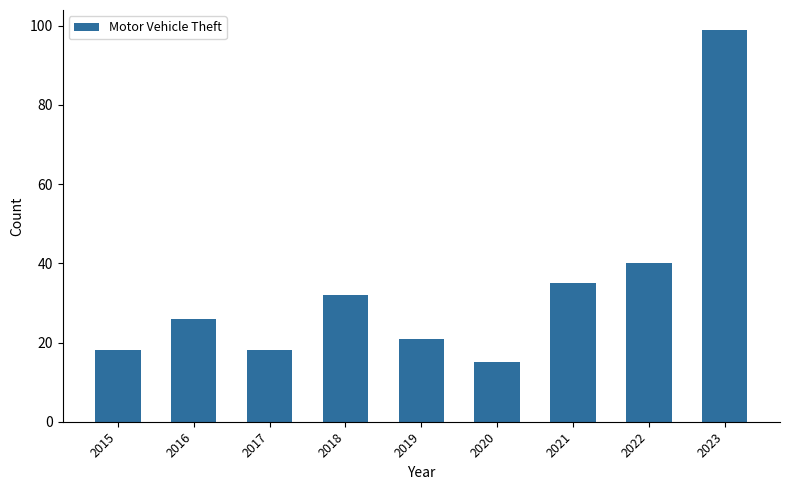

The chart shows a value of 10 at 2020. True or false?

False